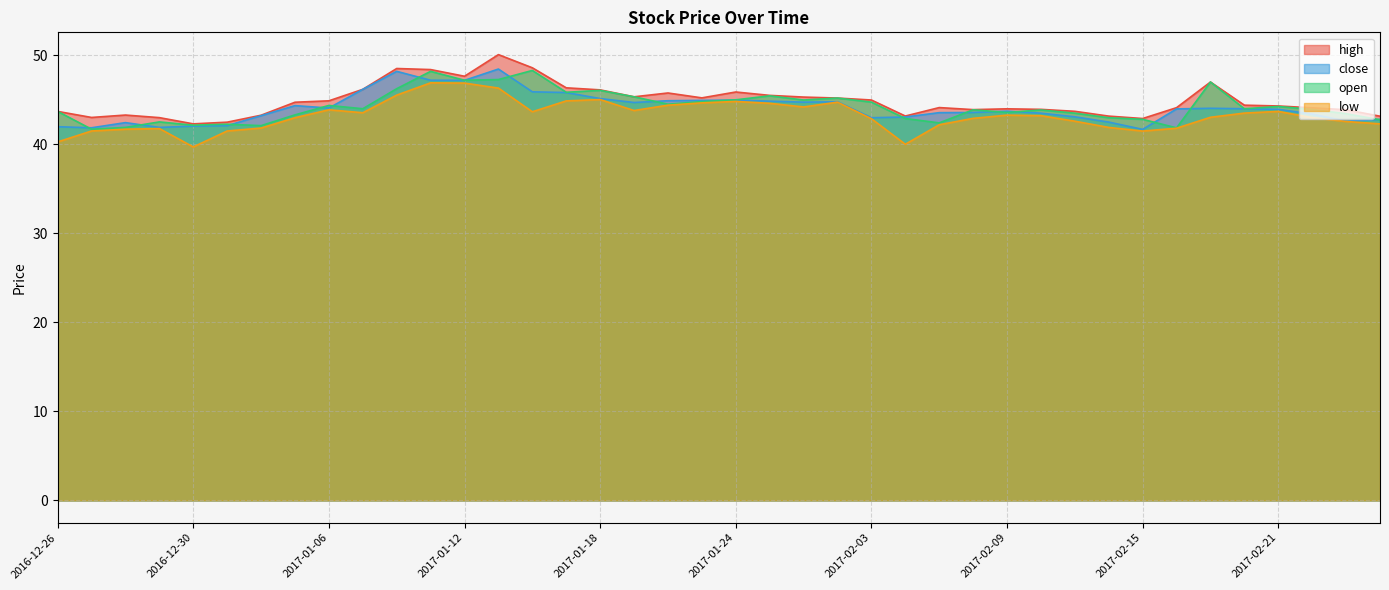

How many interior local valleys does the low series have?

7